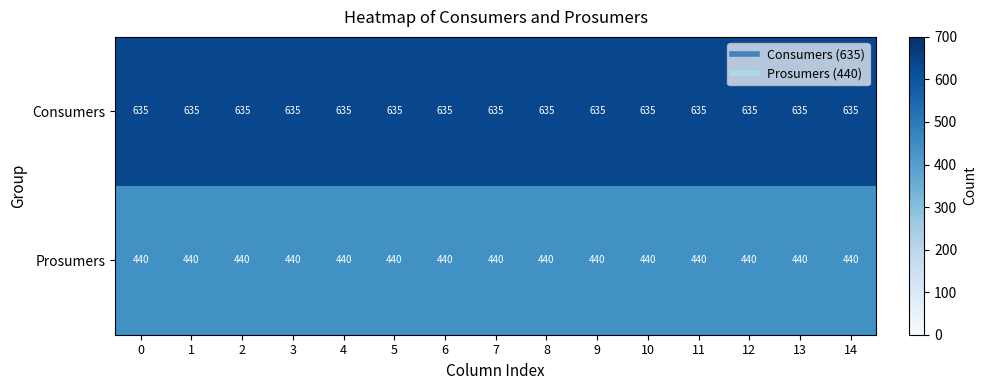

What is the minimum value shown in the chart?

440